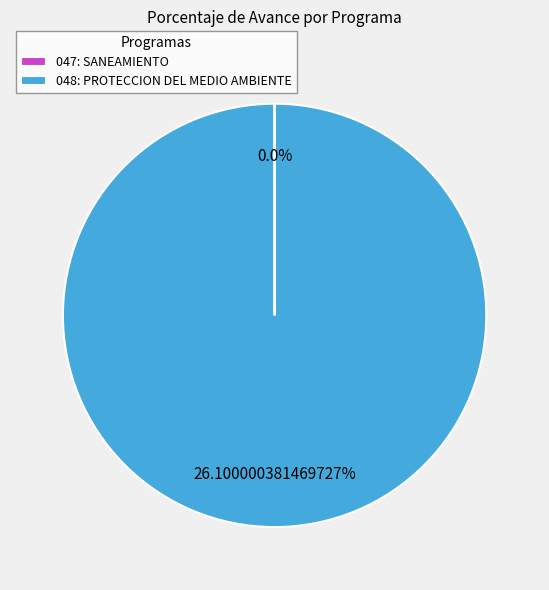

To the nearest percent, what is the combined percentage of 048: PROTECCION DEL MEDIO AMBIENTE and 047: SANEAMIENTO?

100%